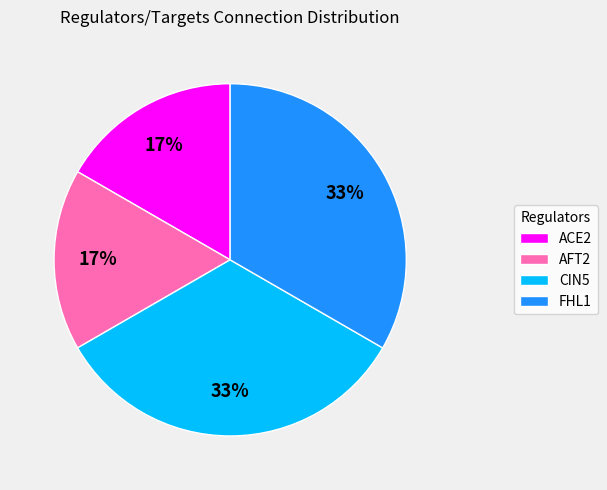

True or false: CIN5 accounts for 33% of the total.

True